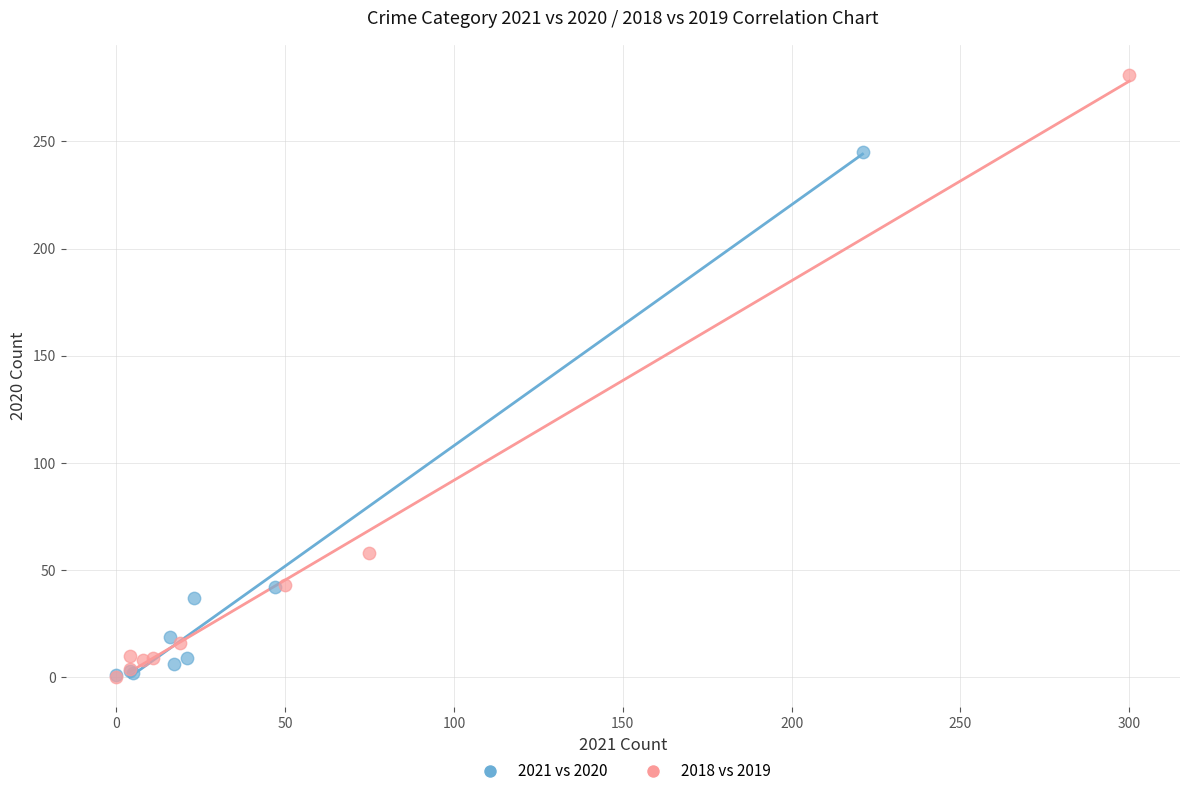

Which series contains the highest Y value?

2018 vs 2019